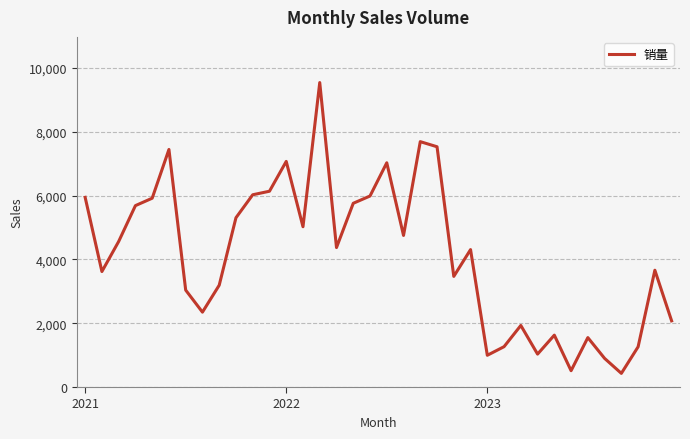

What is the maximum value shown in the chart?

9543